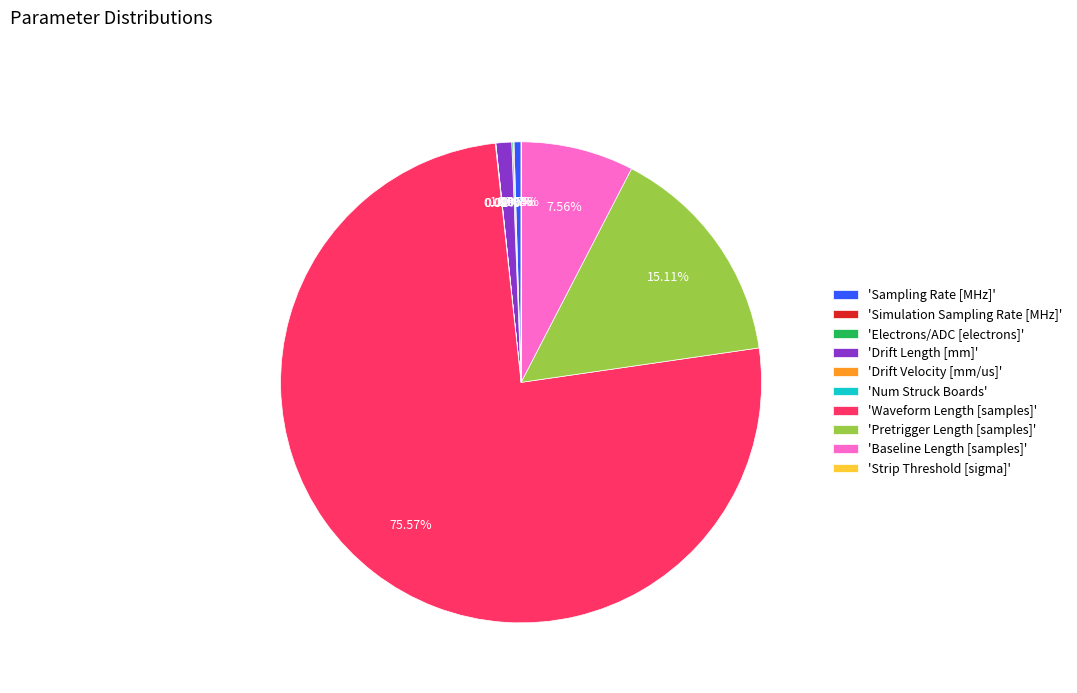

Is there any slice that represents more than half of the pie?

Yes